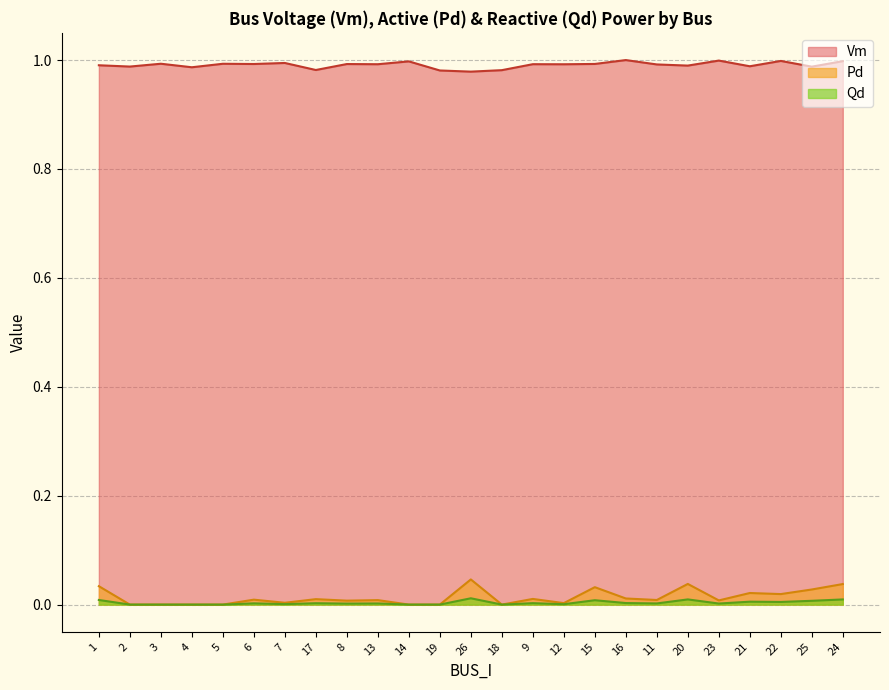

Which series has the largest total across all categories?

Vm